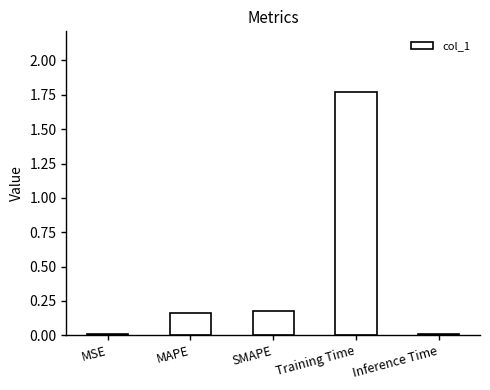

Which label corresponds to the largest value in the chart?

Training Time